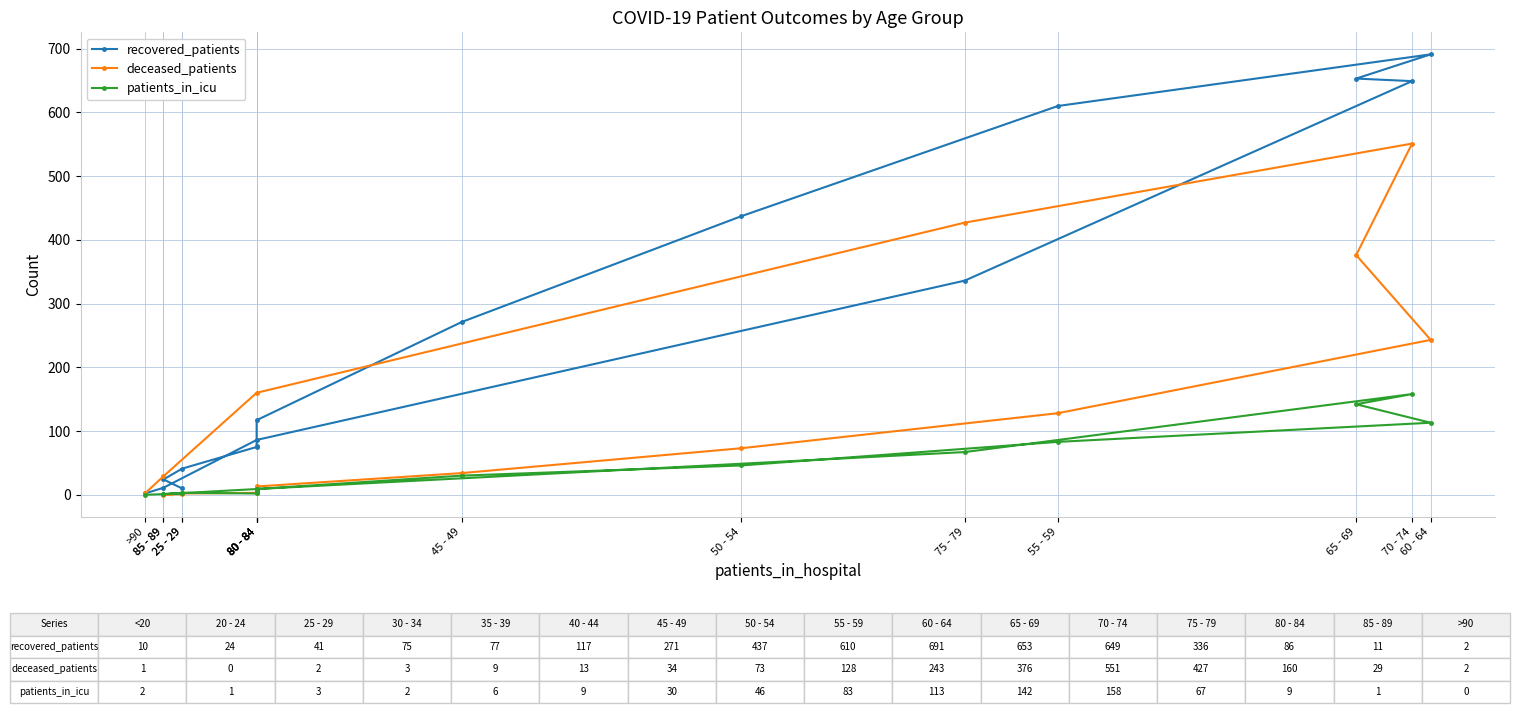

What is the label of the 11th point from the left?

65 - 69